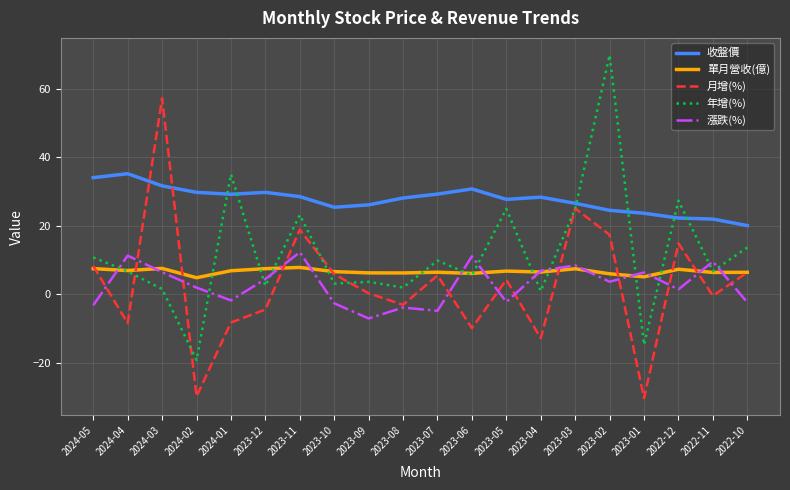

What are all the series names shown in the legend?

收盤價, 單月營收(億), 月增(%), 年增(%), 漲跌(%)